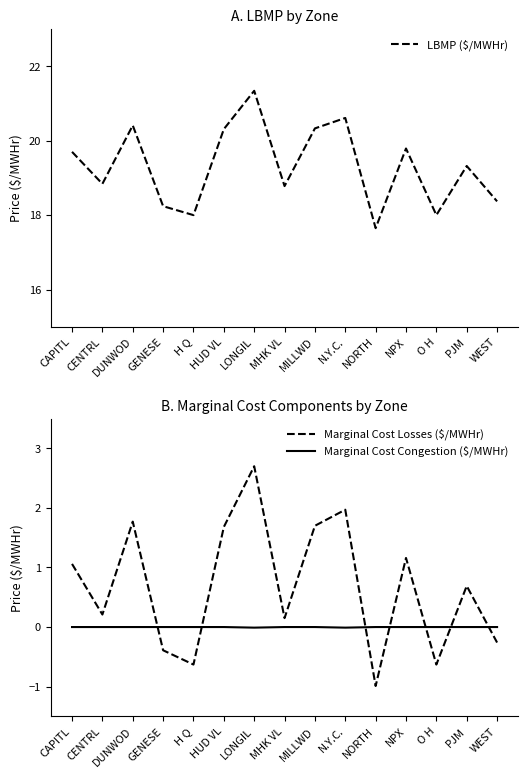

What are all the series names shown in the legend?

LBMP ($/MWHr), Marginal Cost Losses ($/MWHr), Marginal Cost Congestion ($/MWHr)